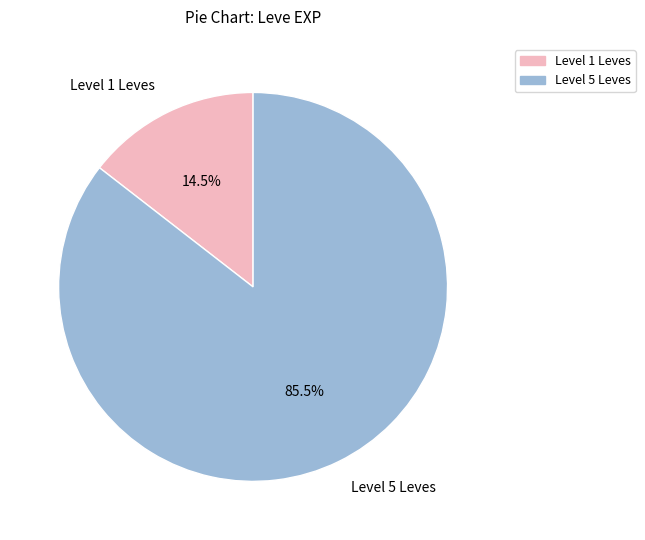

Rank the categories by value from lowest to highest.

Level 1 Leves, Level 5 Leves